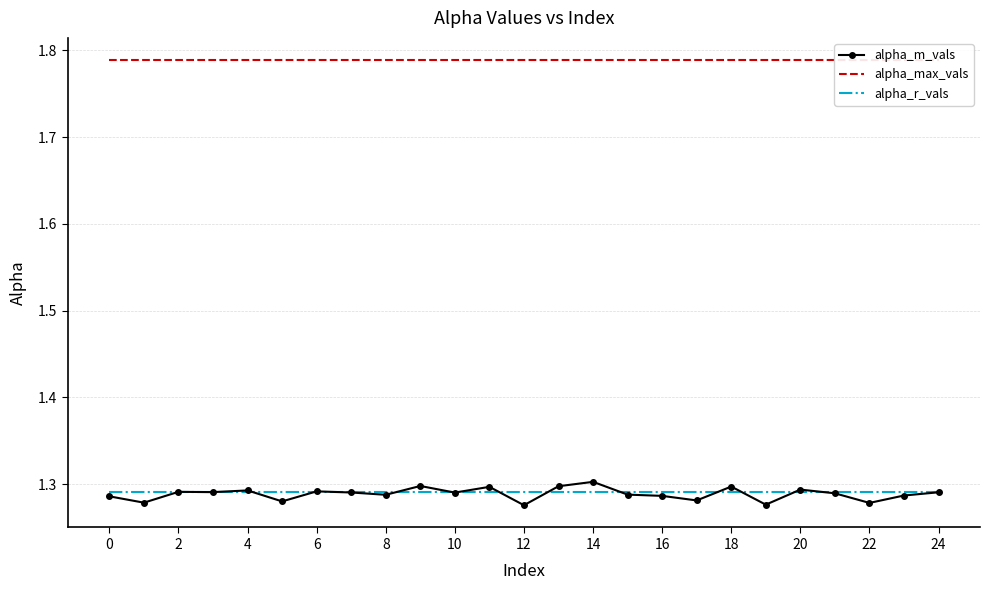

True or false: alpha_r_vals and alpha_max_vals cross at least once.

False